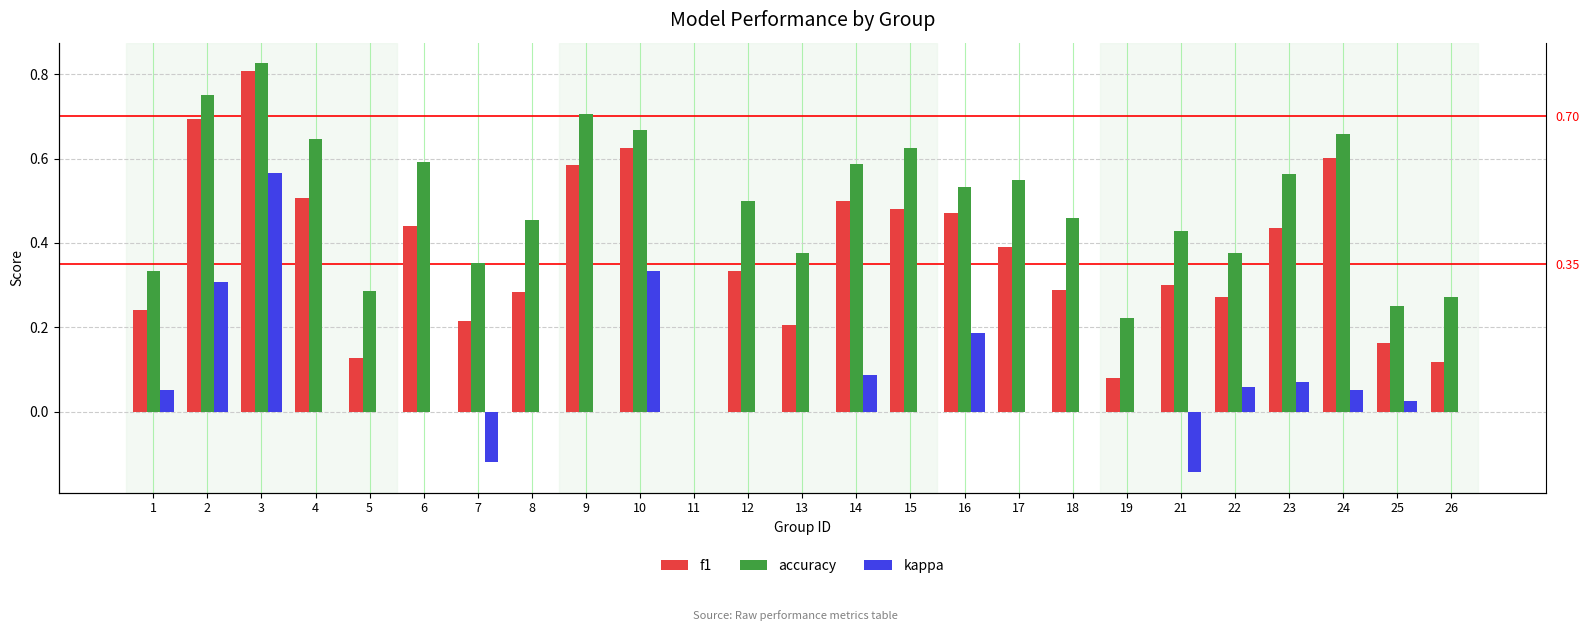

Rank the series by their average value, from lowest to highest.

kappa, f1, accuracy